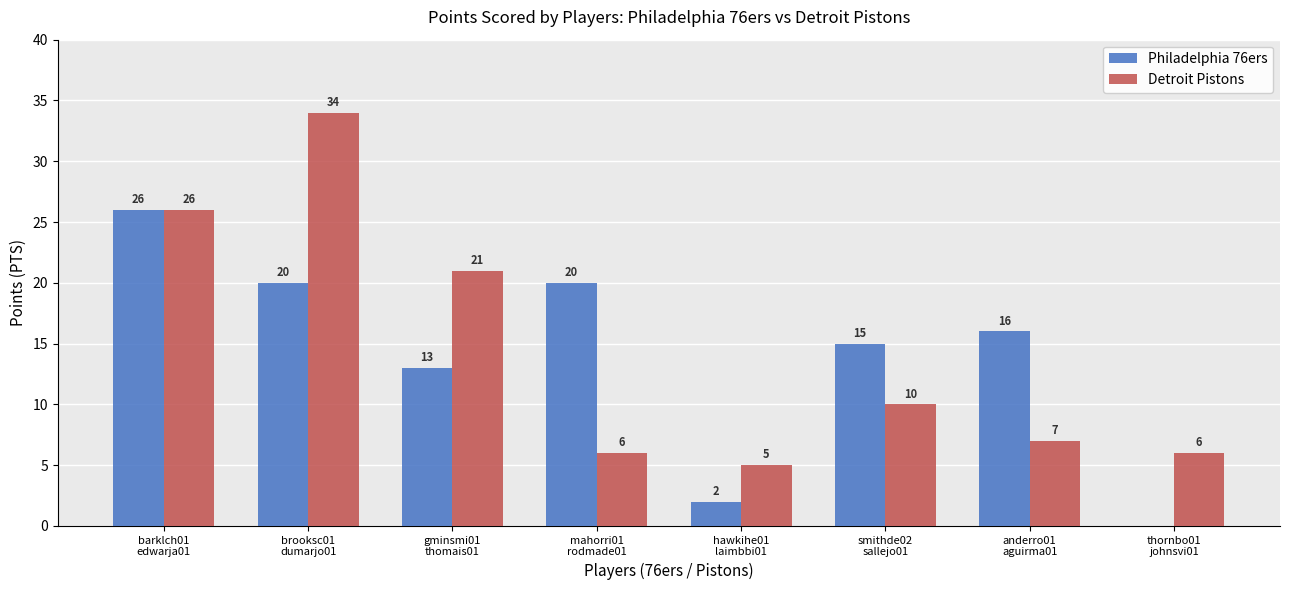

How many values in Philadelphia 76ers are above zero?

7